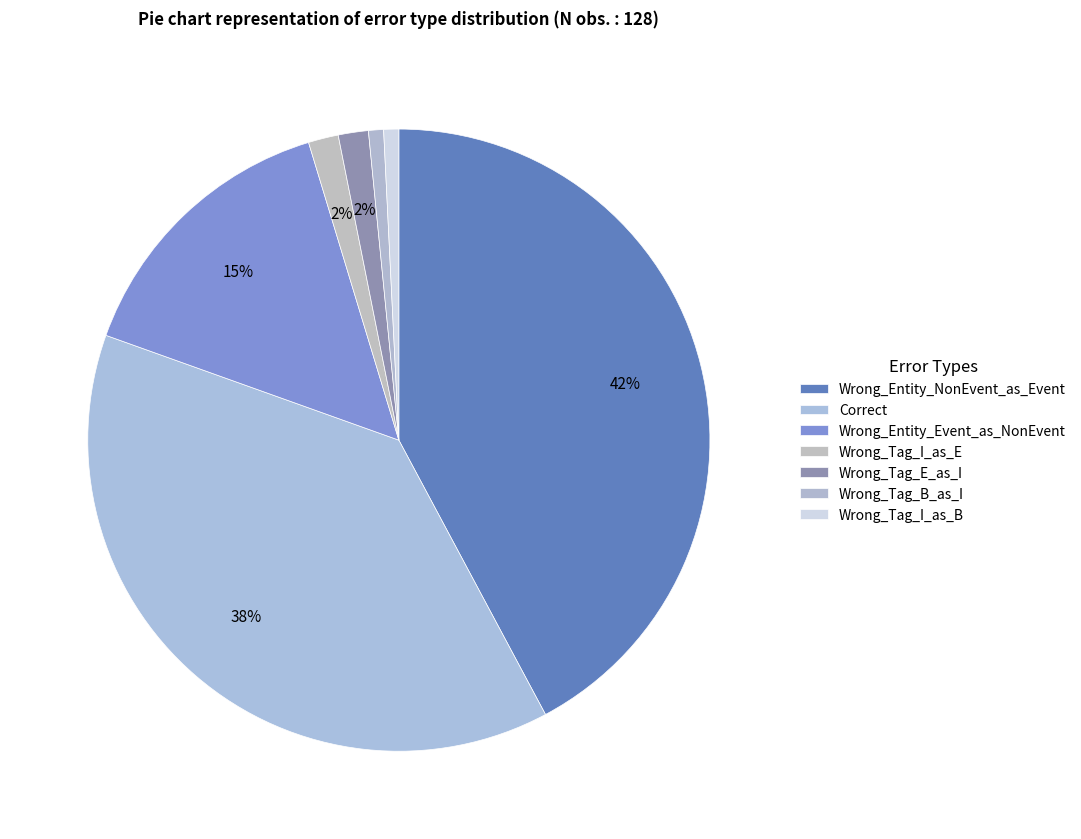

Which category has the smallest portion of the pie?

Wrong_Tag_B_as_I